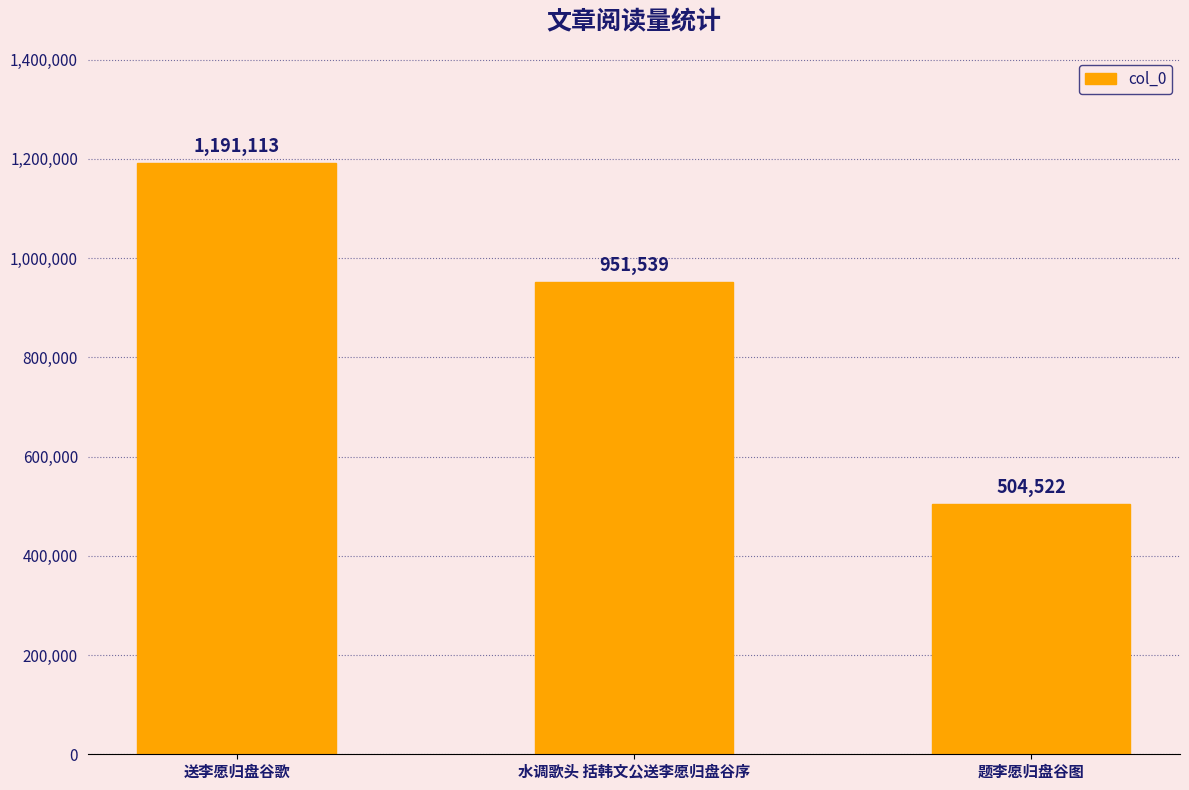

Count the values in the range 504522 to 1191113.

3